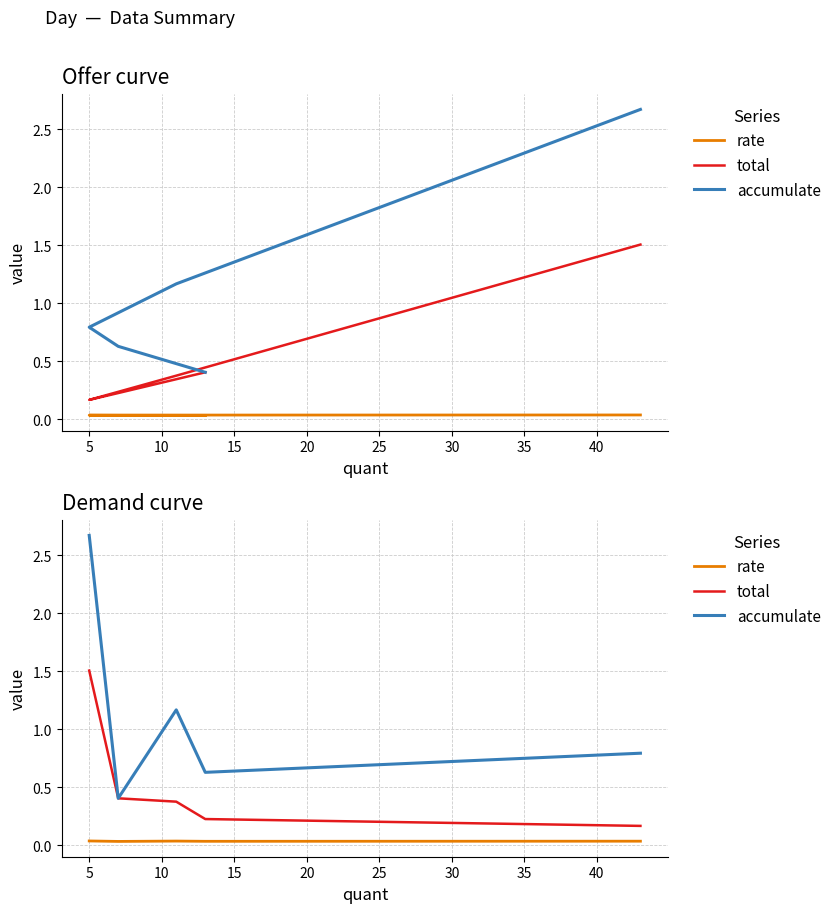

True or false: accumulate has more than 2 interior local peaks.

False